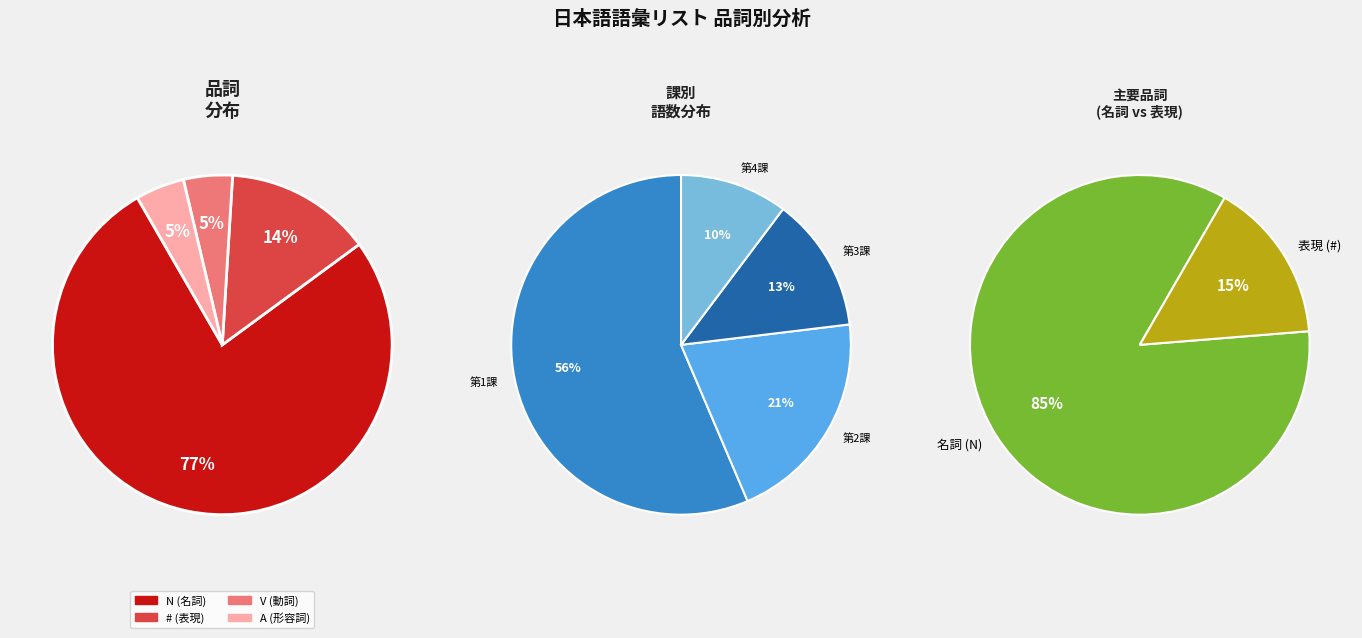

What is the smallest slice in the pie chart?

A